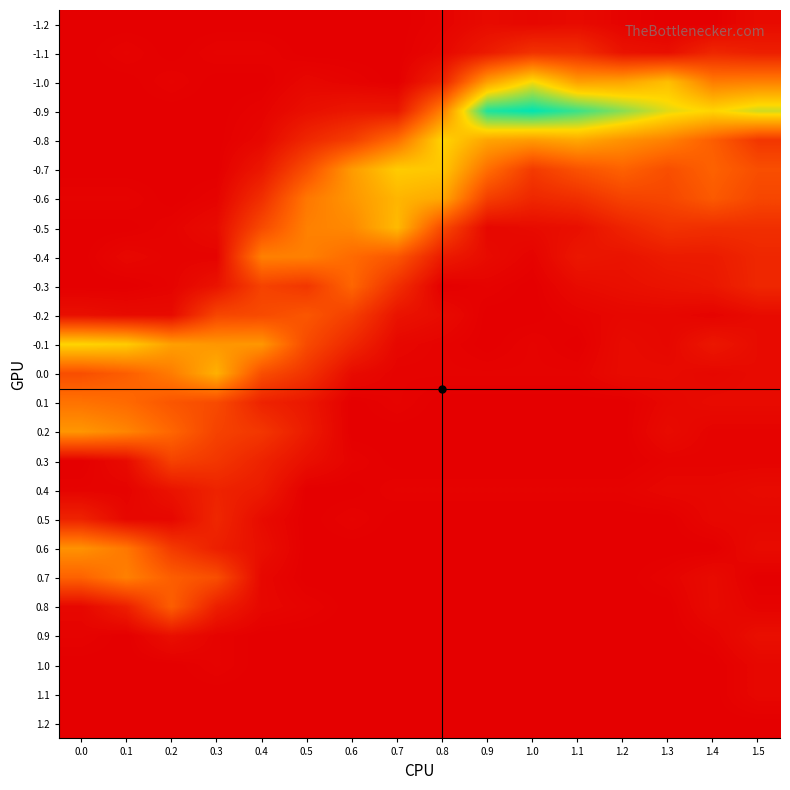

Reading right to left, list all the values displayed in this chart.

-1.2: 1.5=3	1.4=0	1.3=0	1.2=1	1.1=3	1.0=2	0.9=3	0.8=1	0.7=0	0.6=0	0.5=0	0.4=0	0.3=0	0.2=0	0.1=0	0.0=0
-1.1: 1.5=8	1.4=10	1.3=4	1.2=5	1.1=12	1.0=13	0.9=7	0.8=2	0.7=0	0.6=0	0.5=0	0.4=1	0.3=1	0.2=0	0.1=1	0.0=0
-1.0: 1.5=32	1.4=31	1.3=46	1.2=40	1.1=39	1.0=53	0.9=39	0.8=9	0.7=0	0.6=1	0.5=2	0.4=0	0.3=0	0.2=1	0.1=0	0.0=0
-0.9: 1.5=57	1.4=51	1.3=55	1.2=64	1.1=72	1.0=78	0.9=75	0.8=32	0.7=6	0.6=6	0.5=4	0.4=1	0.3=0	0.2=0	0.1=0	0.0=0
-0.8: 1.5=14	1.4=24	1.3=32	1.2=36	1.1=41	1.0=38	0.9=40	0.8=51	0.7=28	0.6=16	0.5=10	0.4=2	0.3=0	0.2=0	0.1=0	0.0=0
-0.7: 1.5=20	1.4=25	1.3=20	1.2=25	1.1=21	1.0=15	0.9=28	0.8=48	0.7=49	0.6=38	0.5=20	0.4=6	0.3=0	0.2=0	0.1=0	0.0=0
-0.6: 1.5=18	1.4=23	1.3=18	1.2=17	1.1=12	1.0=10	0.9=16	0.8=41	0.7=44	0.6=37	0.5=30	0.4=12	0.3=1	0.2=0	0.1=1	0.0=1
-0.5: 1.5=12	1.4=12	1.3=13	1.2=9	1.1=4	1.0=3	0.9=2	0.8=19	0.7=45	0.6=34	0.5=32	0.4=19	0.3=3	0.2=1	0.1=0	0.0=0
-0.4: 1.5=10	1.4=7	1.3=7	1.2=5	1.1=6	1.0=1	0.9=3	0.8=7	0.7=22	0.6=27	0.5=32	0.4=32	0.3=1	0.2=1	0.1=2	0.0=0
-0.3: 1.5=10	1.4=6	1.3=5	1.2=4	1.1=3	1.0=0	0.9=1	0.8=0	0.7=12	0.6=26	0.5=14	0.4=17	0.3=5	0.2=1	0.1=0	0.0=0
-0.2: 1.5=3	1.4=1	1.3=2	1.2=2	1.1=1	1.0=0	0.9=0	0.8=3	0.7=5	0.6=16	0.5=22	0.4=19	0.3=18	0.2=3	0.1=3	0.0=4
-0.1: 1.5=3	1.4=6	1.3=2	1.2=3	1.1=0	1.0=1	0.9=0	0.8=1	0.7=2	0.6=10	0.5=19	0.4=37	0.3=37	0.2=39	0.1=49	0.0=51
0.0: 1.5=3	1.4=2	1.3=3	1.2=3	1.1=1	1.0=1	0.9=1	0.8=1	0.7=1	0.6=3	0.5=13	0.4=20	0.3=43	0.2=31	0.1=24	0.0=20
0.1: 1.5=3	1.4=3	1.3=2	1.2=0	1.1=0	1.0=0	0.9=0	0.8=0	0.7=1	0.6=0	0.5=6	0.4=9	0.3=19	0.2=22	0.1=27	0.0=29
0.2: 1.5=1	1.4=1	1.3=3	1.2=0	1.1=0	1.0=0	0.9=0	0.8=0	0.7=0	0.6=0	0.5=7	0.4=14	0.3=17	0.2=26	0.1=33	0.0=37
0.3: 1.5=1	1.4=1	1.3=1	1.2=0	1.1=0	1.0=0	0.9=0	0.8=0	0.7=0	0.6=1	0.5=4	0.4=9	0.3=14	0.2=17	0.1=3	0.0=0
0.4: 1.5=3	1.4=2	1.3=2	1.2=1	1.1=1	1.0=1	0.9=1	0.8=1	0.7=1	0.6=0	0.5=0	0.4=7	0.3=9	0.2=5	0.1=1	0.0=1
0.5: 1.5=2	1.4=2	1.3=0	1.2=0	1.1=0	1.0=0	0.9=0	0.8=0	0.7=0	0.6=1	0.5=0	0.4=3	0.3=10	0.2=2	0.1=2	0.0=9
0.6: 1.5=3	1.4=0	1.3=0	1.2=0	1.1=0	1.0=0	0.9=0	0.8=0	0.7=0	0.6=0	0.5=0	0.4=4	0.3=8	0.2=15	0.1=30	0.0=36
0.7: 1.5=0	1.4=3	1.3=1	1.2=0	1.1=0	1.0=0	0.9=0	0.8=0	0.7=0	0.6=0	0.5=0	0.4=2	0.3=20	0.2=24	0.1=32	0.0=25
0.8: 1.5=1	1.4=3	1.3=0	1.2=0	1.1=0	1.0=0	0.9=0	0.8=0	0.7=0	0.6=0	0.5=1	0.4=2	0.3=8	0.2=24	0.1=8	0.0=2
0.9: 1.5=4	1.4=1	1.3=0	1.2=0	1.1=0	1.0=0	0.9=0	0.8=0	0.7=0	0.6=0	0.5=0	0.4=0	0.3=1	0.2=4	0.1=0	0.0=1
1.0: 1.5=2	1.4=0	1.3=0	1.2=0	1.1=0	1.0=0	0.9=0	0.8=0	0.7=0	0.6=0	0.5=0	0.4=0	0.3=1	0.2=0	0.1=0	0.0=0
1.1: 1.5=2	1.4=0	1.3=0	1.2=0	1.1=0	1.0=0	0.9=0	0.8=0	0.7=0	0.6=0	0.5=0	0.4=0	0.3=0	0.2=0	0.1=0	0.0=0
1.2: 1.5=0	1.4=0	1.3=0	1.2=0	1.1=0	1.0=0	0.9=0	0.8=0	0.7=0	0.6=0	0.5=0	0.4=0	0.3=0	0.2=0	0.1=0	0.0=0